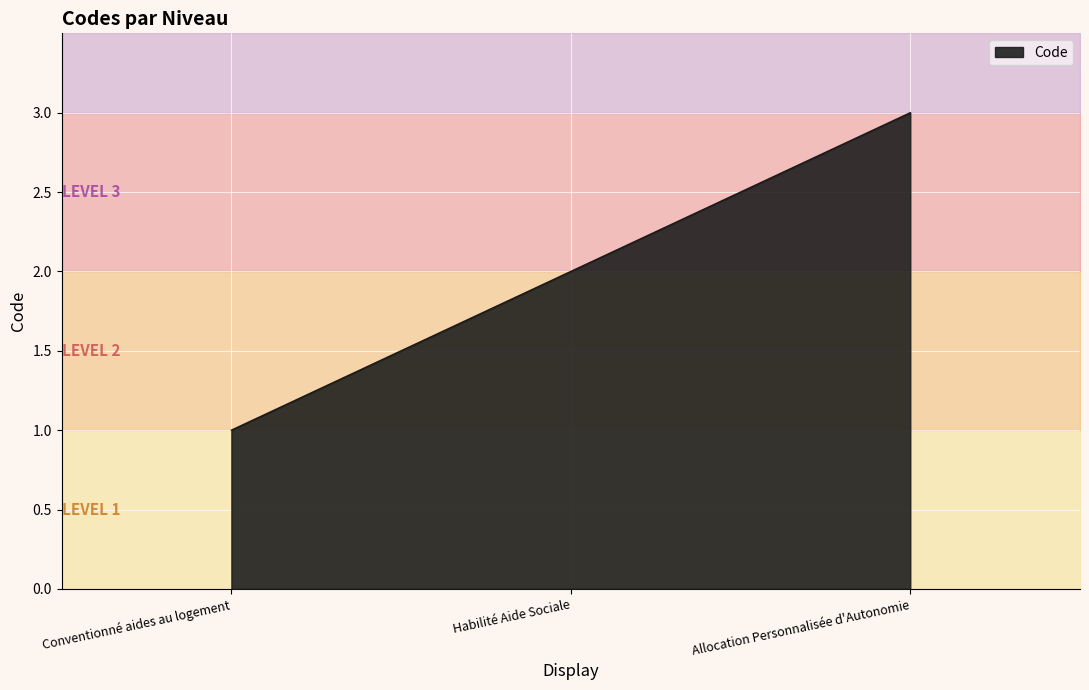

The value at Conventionné aides au logement is 1. True or false?

False